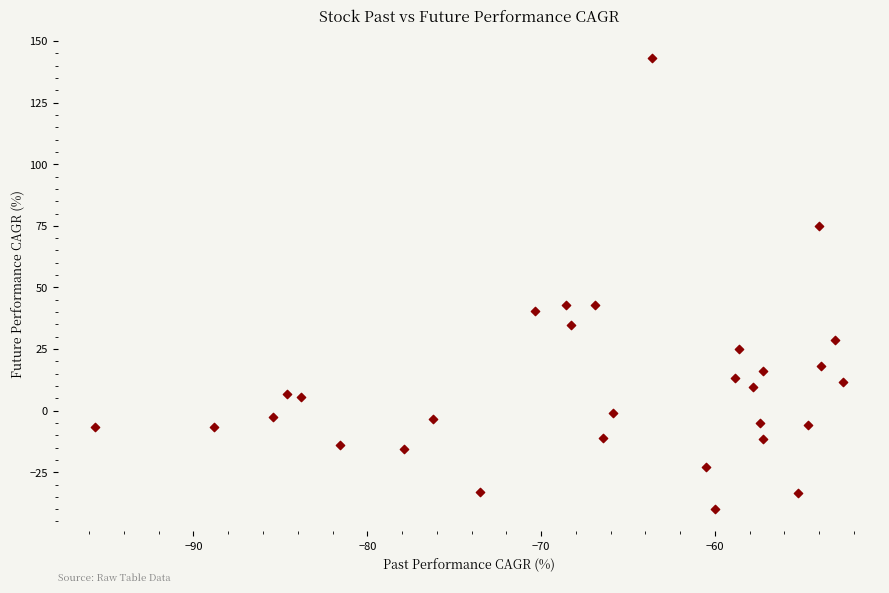

What is the range of X values (max minus min)?

43.0